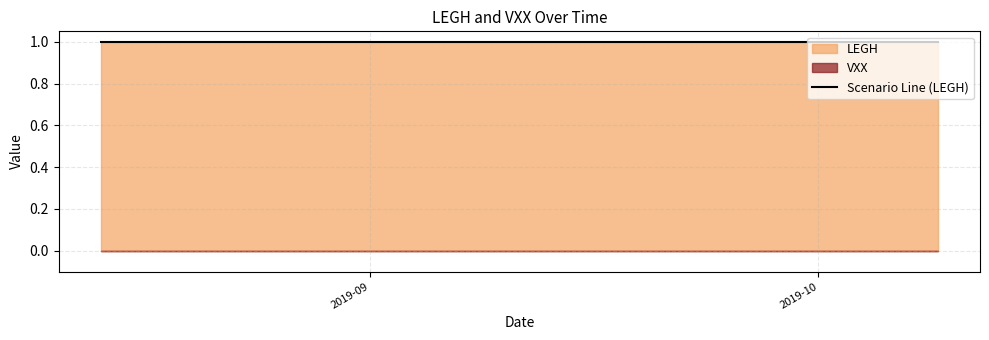

Rank the series by their maximum value, from lowest to highest.

VXX, LEGH